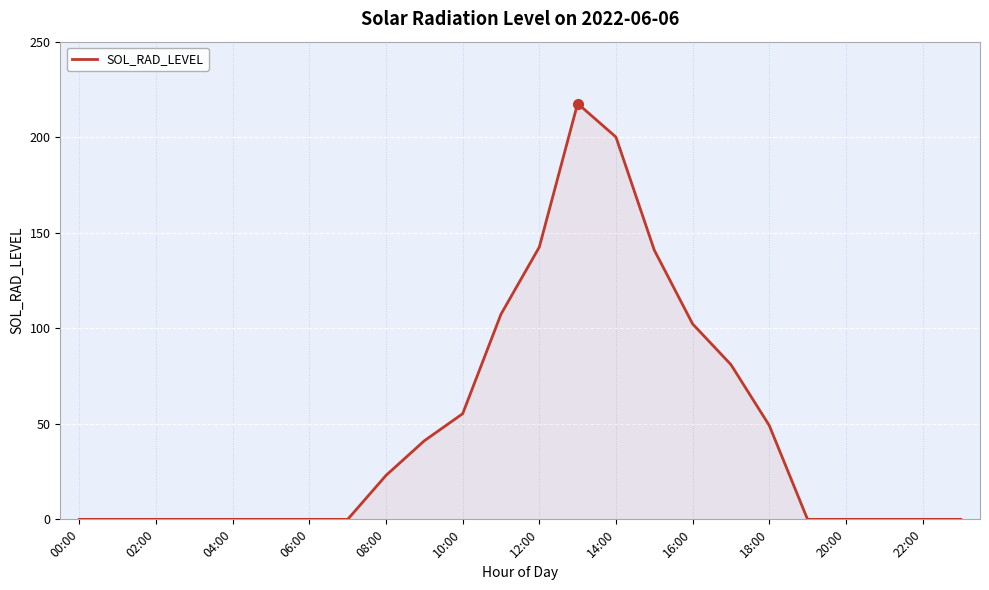

What is the greatest value displayed?

217.6